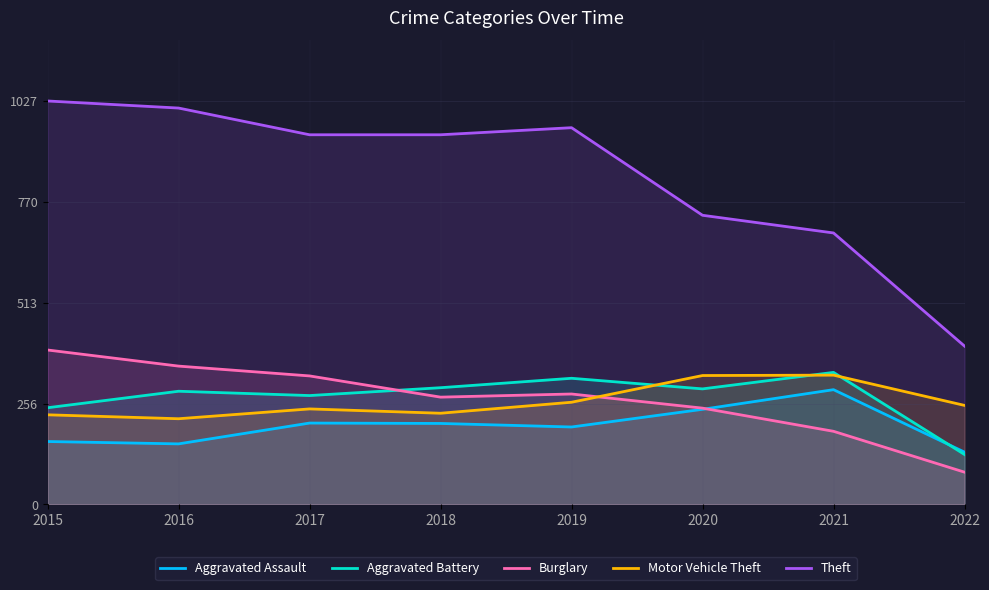

Count the number of categories in the chart.

8